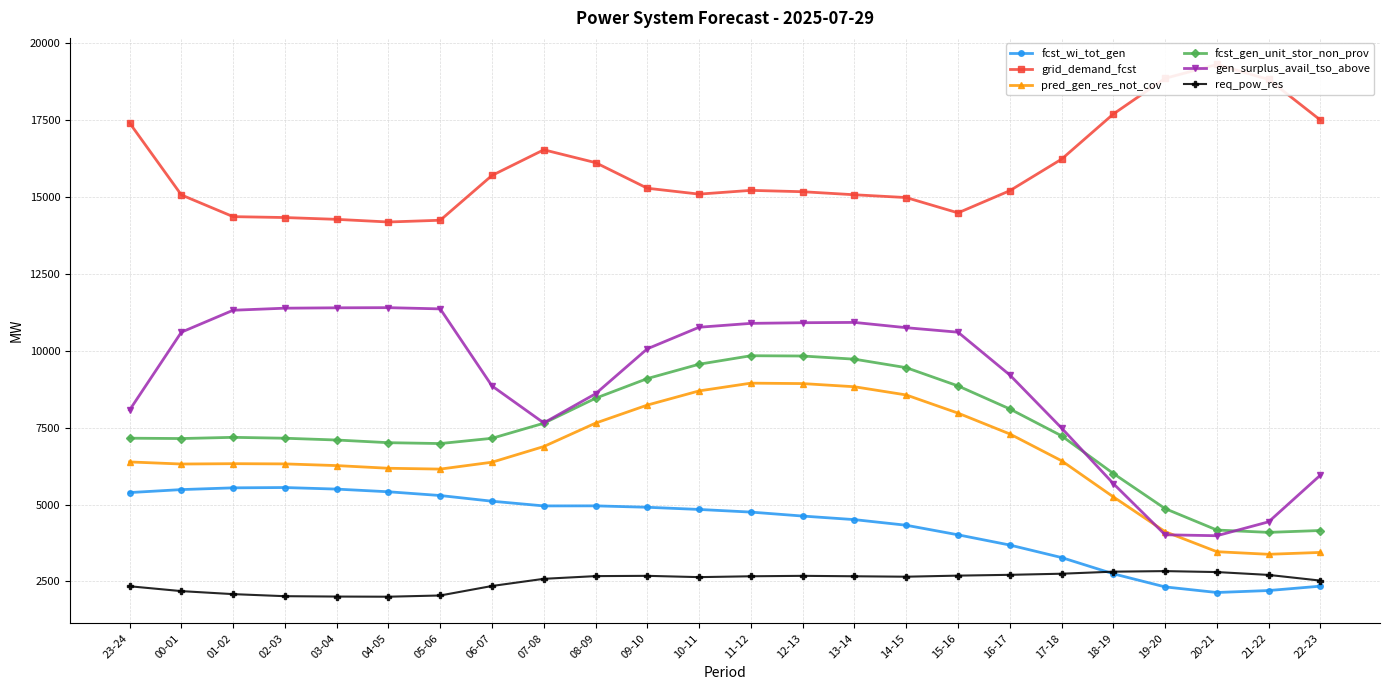

Where is the first local maximum for pred_gen_res_not_cov?

01-02